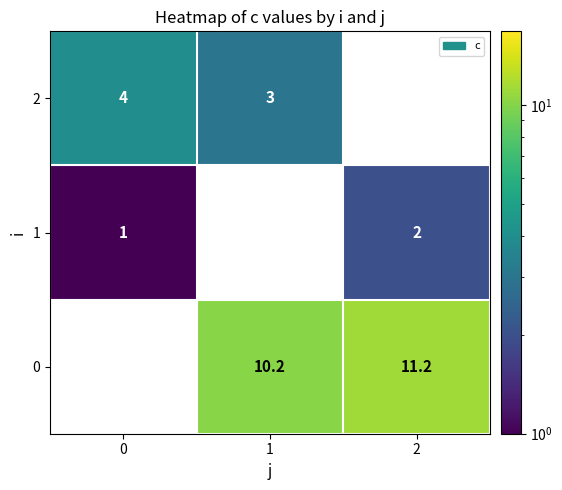

The value of 2 at 0 is 5.2. True or false?

False